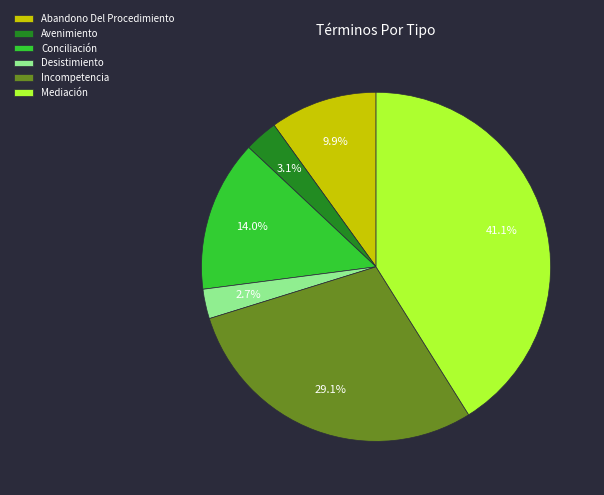

Which category has the biggest portion of the pie?

Mediación